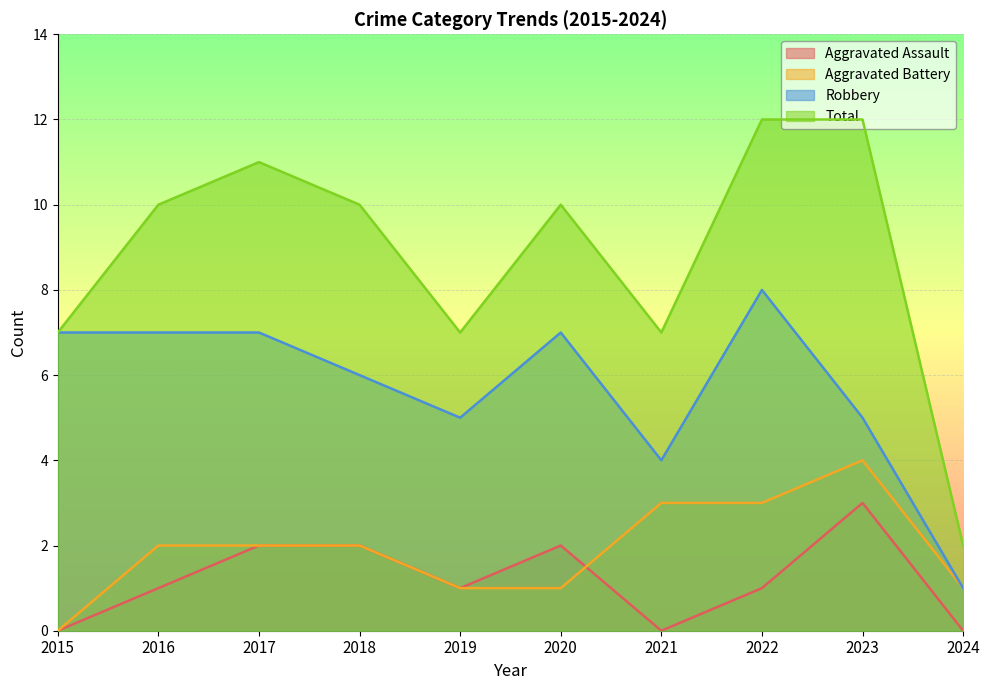

Between 2021 and 2022, which series saw the biggest shift?

Total